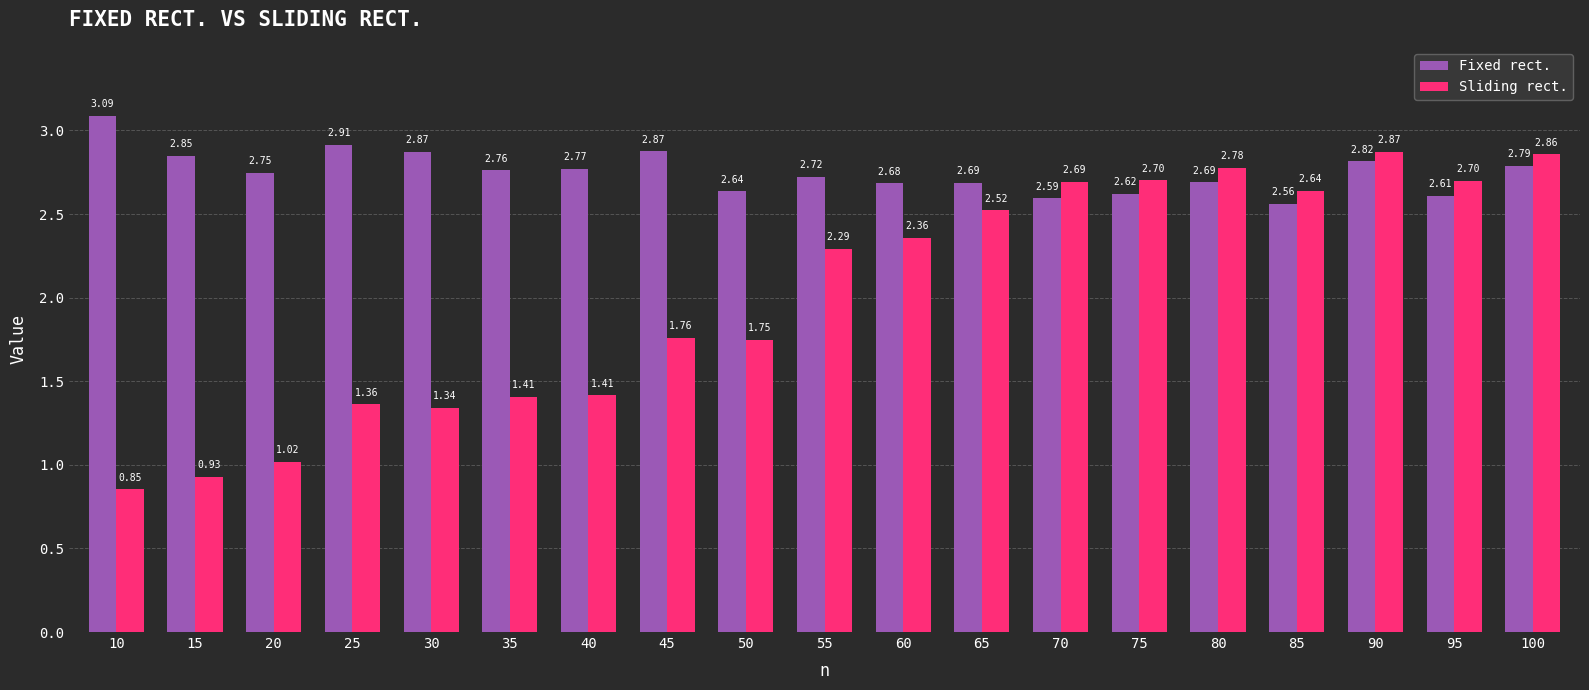

Which category has the highest value across all series?

10